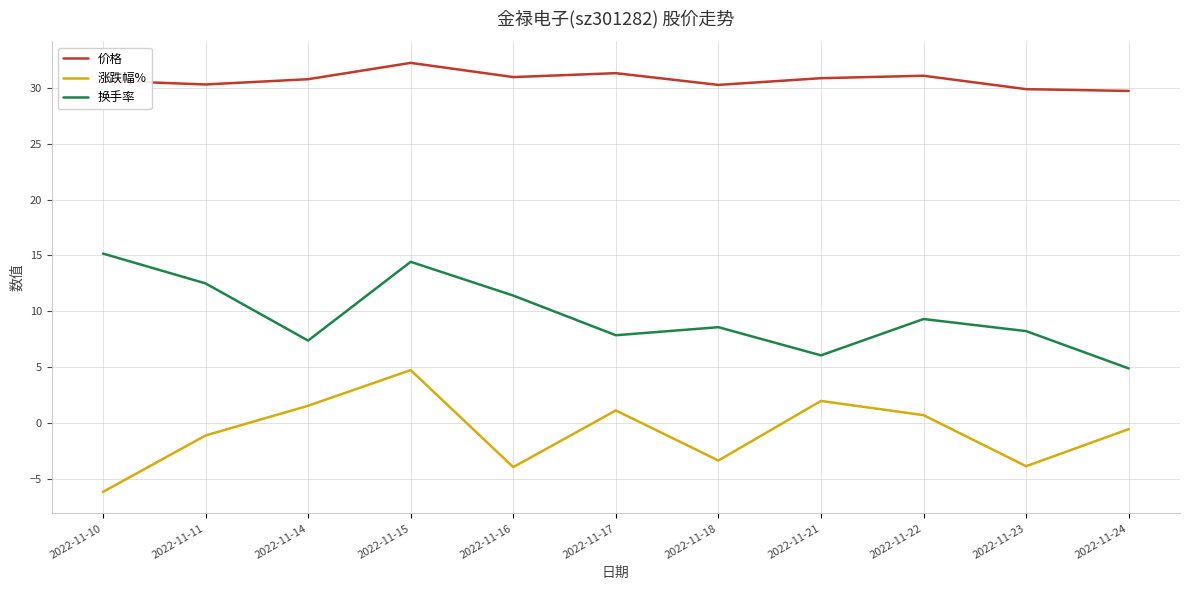

What value does the 价格 series have at 2022-11-15?

32.2